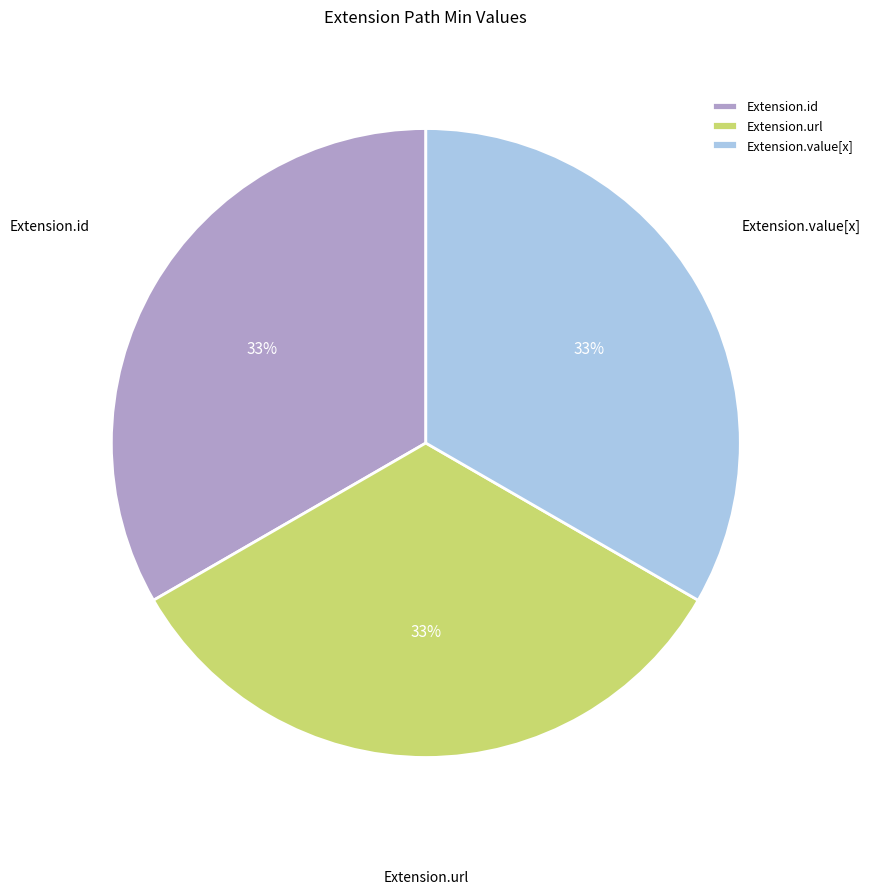

The Extension.id slice represents 33% of the pie. True or false?

True